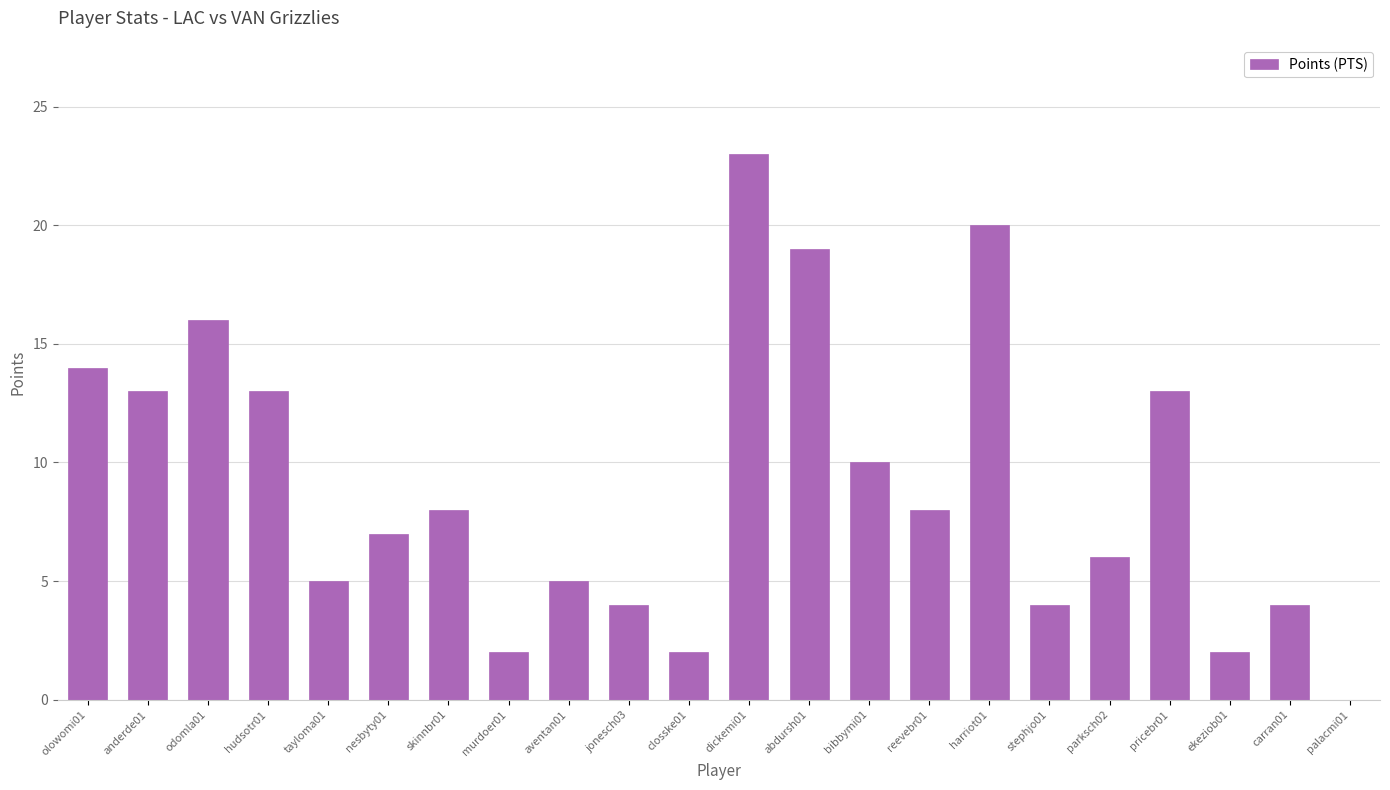

What is the change in value from dickemi01 to bibbymi01?

-13